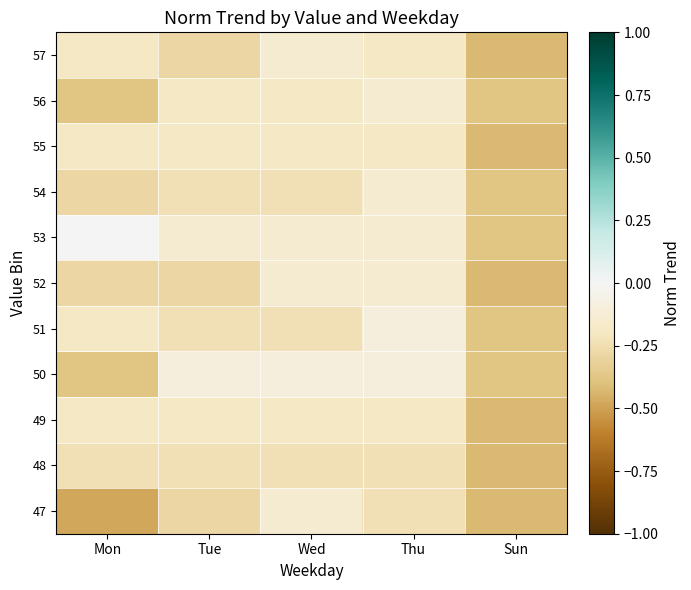

Reading left to right, list all the values displayed in this chart.

47: Mon=-0.5	Tue=-0.3	Wed=-0.1	Thu=-0.2	Sun=-0.4
48: Mon=-0.2	Tue=-0.2	Wed=-0.2	Thu=-0.2	Sun=-0.4
49: Mon=-0.2	Tue=-0.2	Wed=-0.2	Thu=-0.2	Sun=-0.4
50: Mon=-0.4	Tue=-0.1	Wed=-0.1	Thu=-0.1	Sun=-0.4
51: Mon=-0.2	Tue=-0.2	Wed=-0.2	Thu=-0.1	Sun=-0.4
52: Mon=-0.3	Tue=-0.3	Wed=-0.1	Thu=-0.1	Sun=-0.4
53: Mon=-0.0	Tue=-0.1	Wed=-0.1	Thu=-0.1	Sun=-0.4
54: Mon=-0.3	Tue=-0.2	Wed=-0.2	Thu=-0.1	Sun=-0.4
55: Mon=-0.2	Tue=-0.2	Wed=-0.2	Thu=-0.2	Sun=-0.4
56: Mon=-0.4	Tue=-0.2	Wed=-0.2	Thu=-0.1	Sun=-0.4
57: Mon=-0.2	Tue=-0.3	Wed=-0.1	Thu=-0.2	Sun=-0.4